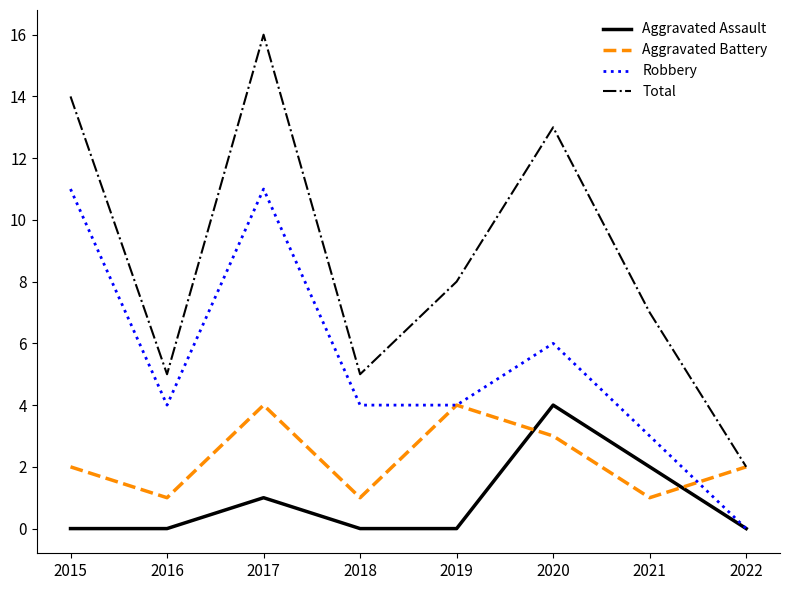

Which series has the widest spread of values?

Total